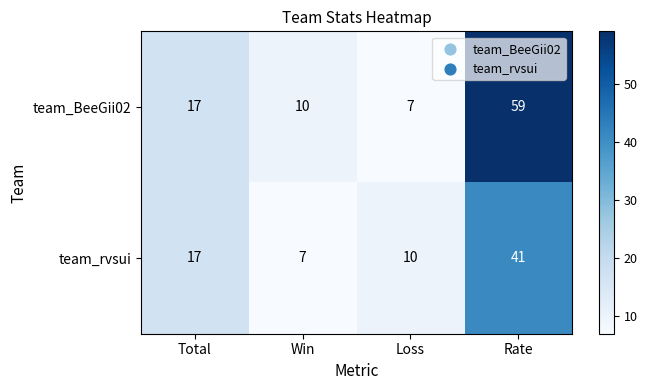

What is the difference between the maximum and minimum values in the team_rvsui series?

34